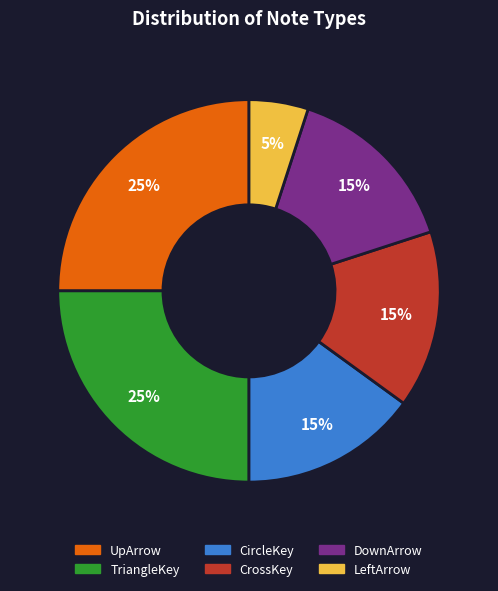

To the nearest percent, what portion does LeftArrow represent?

5%